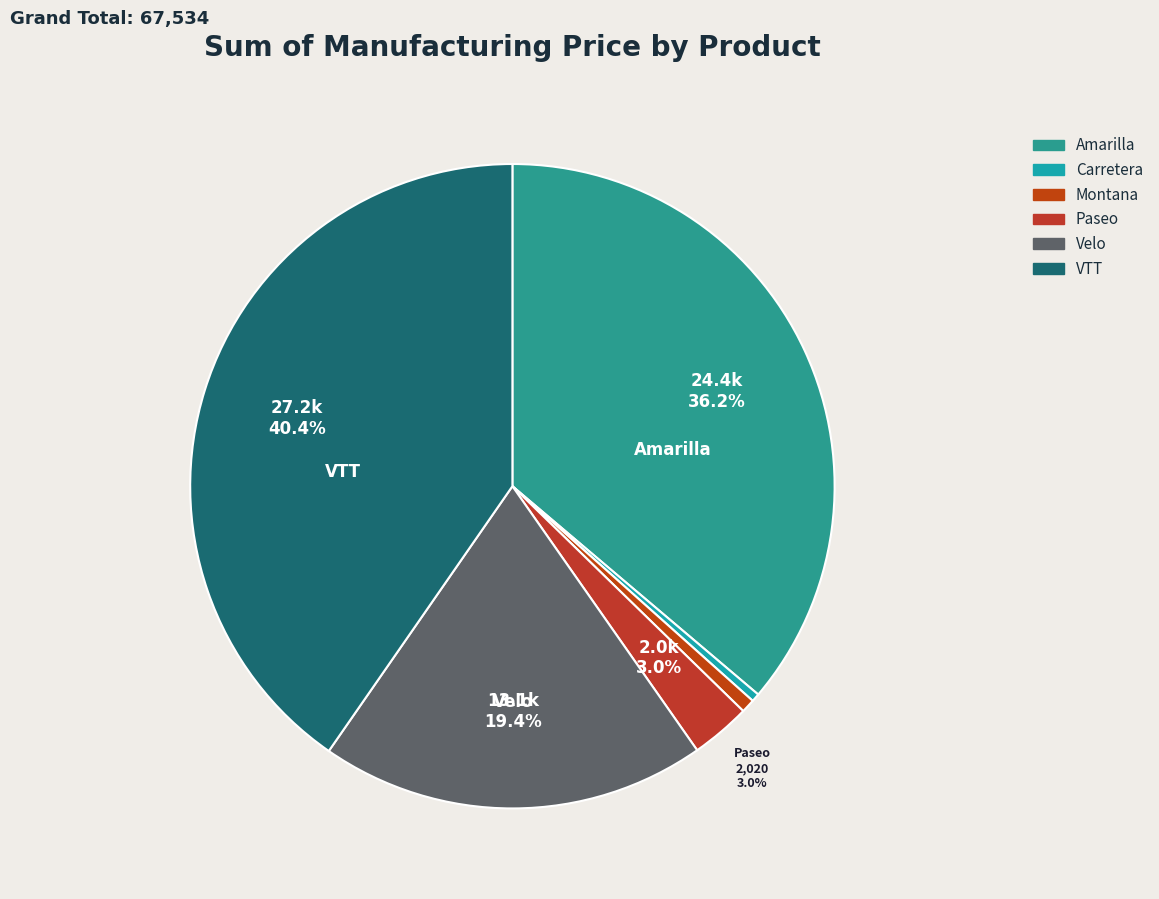

Is the sum of VTT and Paseo greater than half?

No